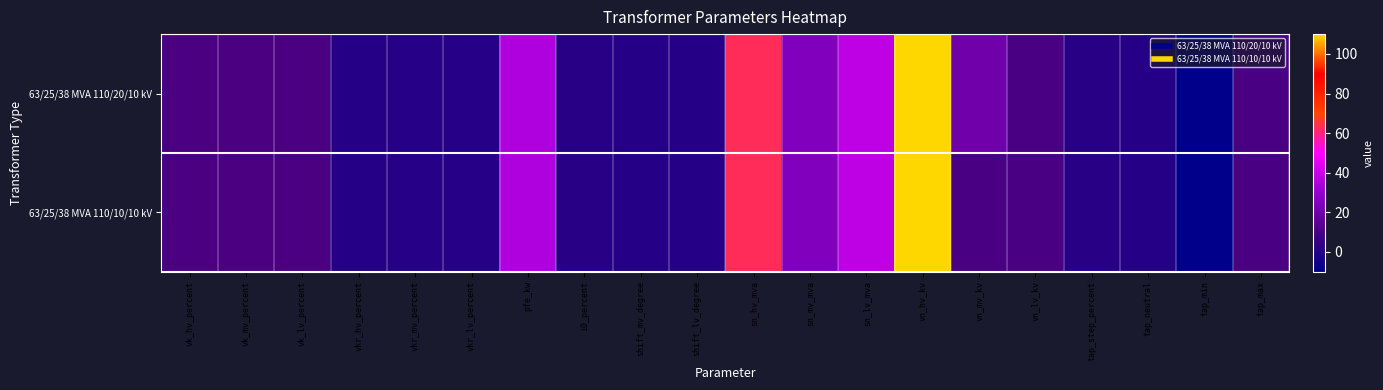

Reading left to right, transcribe all the data shown in this chart.

63/25/38 MVA 110/20/10 kV: vk_hv_percent=10.4	vk_mv_percent=10.4	vk_lv_percent=10.4	vkr_hv_percent=0.3	vkr_mv_percent=0.3	vkr_lv_percent=0.3	pfe_kw=35.0	i0_percent=0.9	shift_mv_degree=0.0	shift_lv_degree=0.0	sn_hv_mva=63.0	sn_mv_mva=25.0	sn_lv_mva=38.0	vn_hv_kv=110.0	vn_mv_kv=20.0	vn_lv_kv=10.0	tap_step_percent=1.2	tap_neutral=0.0	tap_min=-10.0	tap_max=10.0
63/25/38 MVA 110/10/10 kV: vk_hv_percent=10.4	vk_mv_percent=10.4	vk_lv_percent=10.4	vkr_hv_percent=0.3	vkr_mv_percent=0.3	vkr_lv_percent=0.3	pfe_kw=35.0	i0_percent=0.9	shift_mv_degree=0.0	shift_lv_degree=0.0	sn_hv_mva=63.0	sn_mv_mva=25.0	sn_lv_mva=38.0	vn_hv_kv=110.0	vn_mv_kv=10.0	vn_lv_kv=10.0	tap_step_percent=1.2	tap_neutral=0.0	tap_min=-10.0	tap_max=10.0